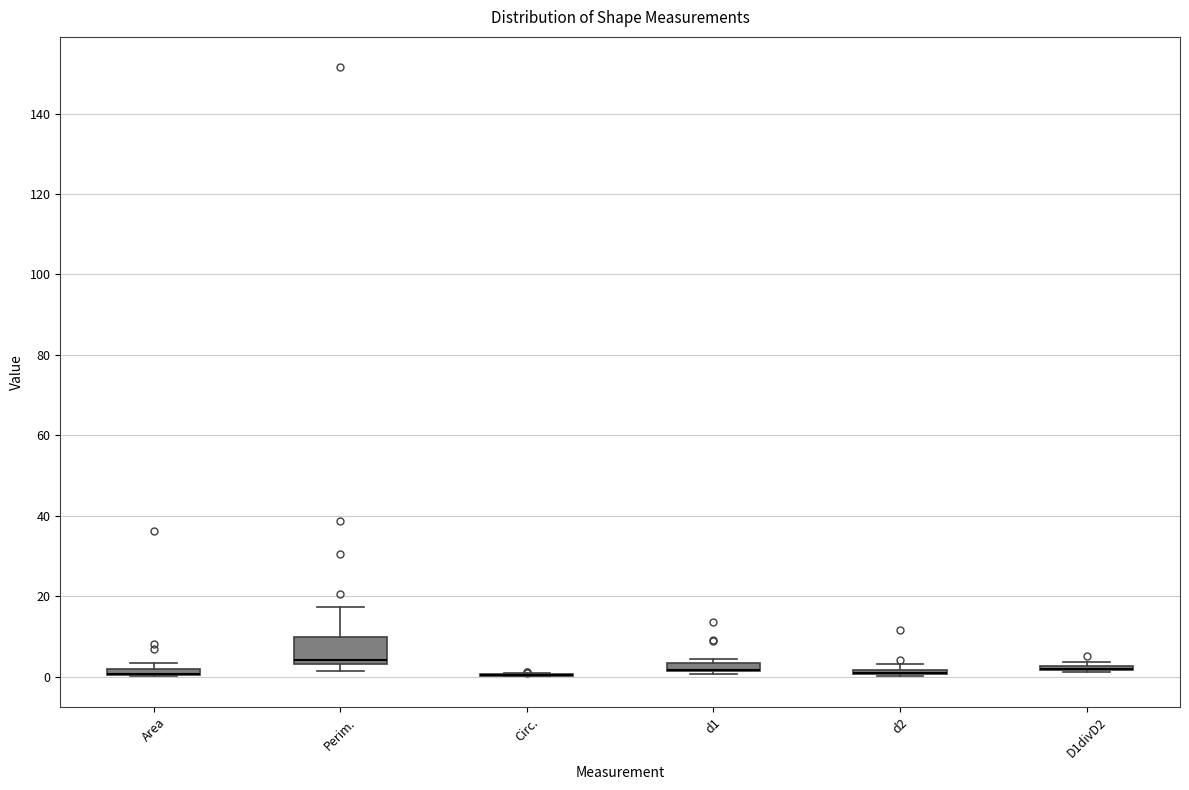

Comparing the boxes themselves (not the whiskers), which one is the tallest?

Perim.